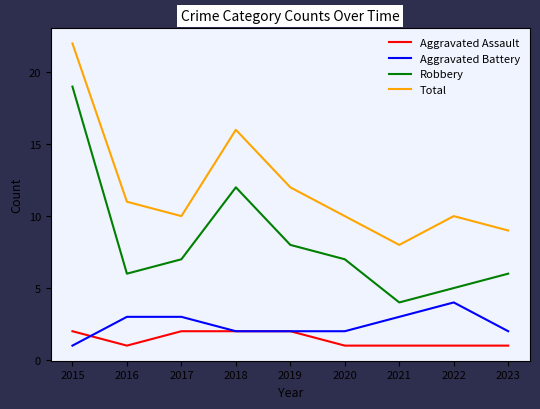

Where does the Aggravated Battery series first go above 2?

2016